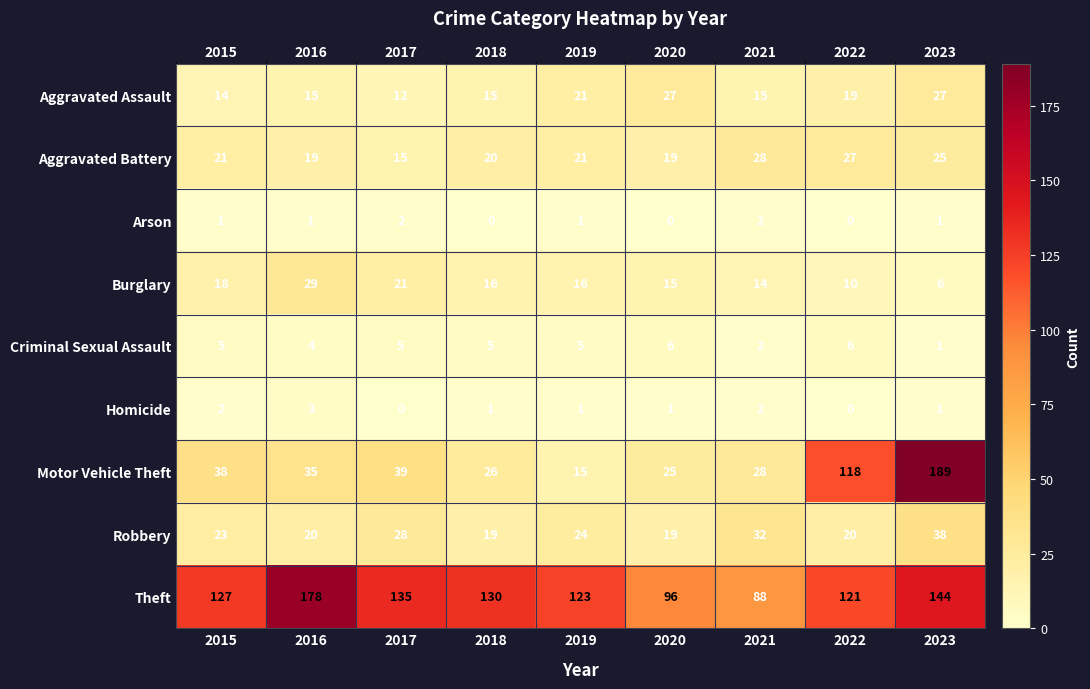

How many positive values does the Arson series have?

6